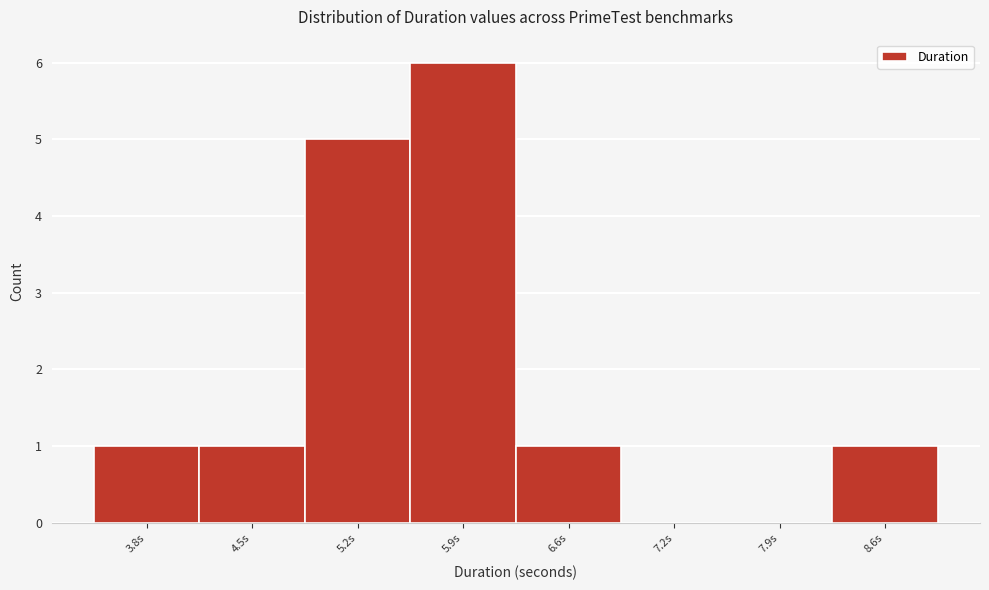

Reading left to right, extract all data points from this chart.

3.8s=1	4.5s=1	5.2s=5	5.9s=6	6.6s=1	7.2s=0	7.9s=0	8.6s=1